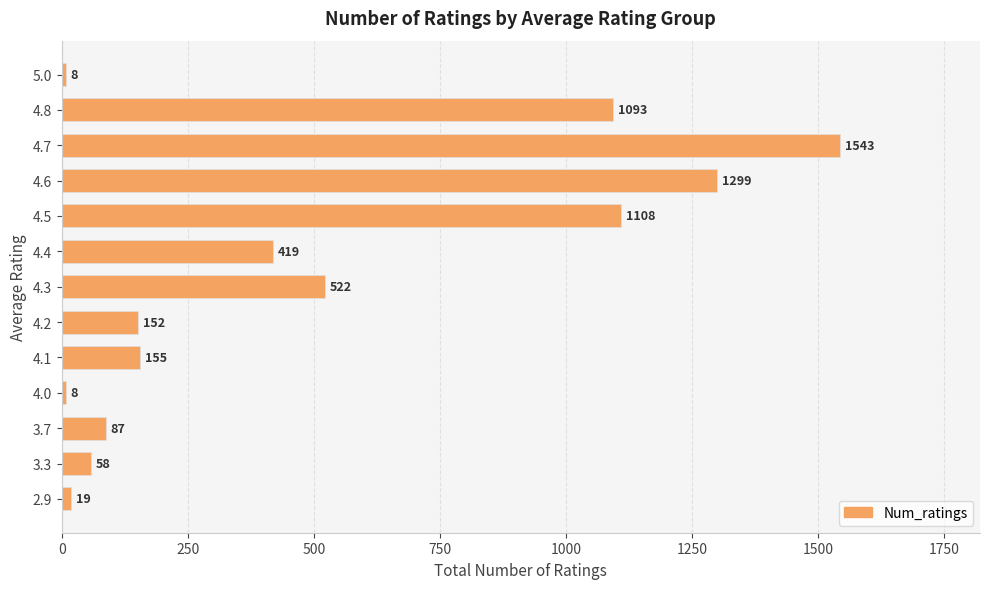

Reading bottom to top, transcribe all the data shown in this chart.

2.9=19	3.3=58	3.7=87	4.0=8	4.1=155	4.2=152	4.3=522	4.4=419	4.5=1108	4.6=1299	4.7=1543	4.8=1093	5.0=8